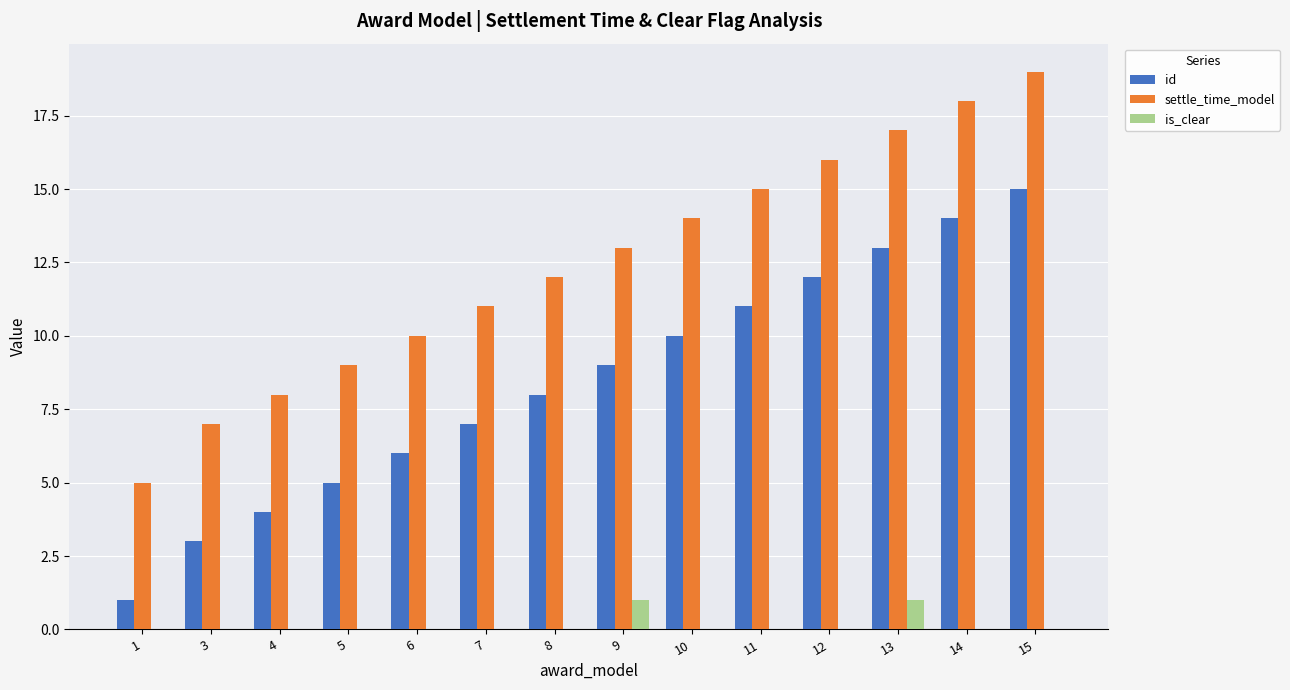

Which series has the largest total across all categories?

settle_time_model